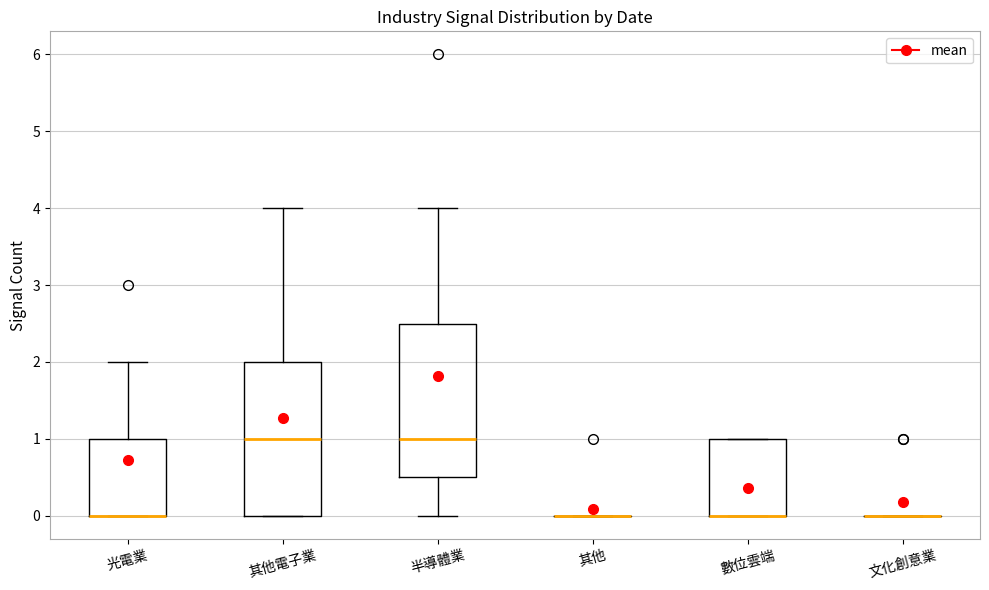

Reading left to right, transcribe this box plot: for each box, give where its median line is, the range the box spans, and where its two whiskers end, as read against the y-axis. The values are not printed on the chart, so give them approximately, as read against the axis.

光電業: median 0.0 (drawn on the box's lower edge), box 0.0 to 1.0, whiskers 0.0 to 2.0
其他電子業: median 1.0, box 0.0 to 2.0, whiskers 0.0 to 4.0
半導體業: median 1.0, box 0.5 to 2.5, whiskers 0.0 to 4.0
其他: box collapsed to a line at 0.0, whiskers 0.0 to 0.0
數位雲端: median 0.0 (drawn on the box's lower edge), box 0.0 to 1.0, whiskers 0.0 to 1.0
文化創意業: box collapsed to a line at 0.0, whiskers 0.0 to 0.0